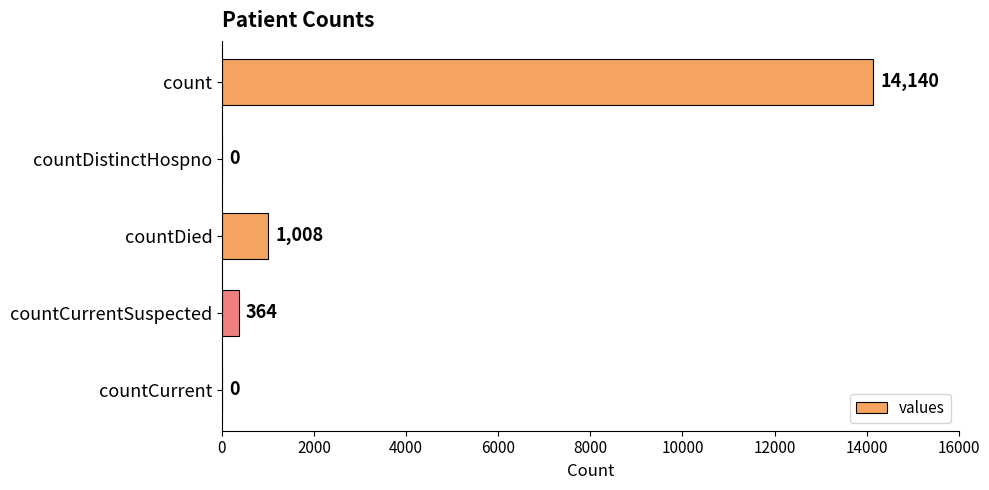

What is the change in value from countDied to countCurrentSuspected?

-644